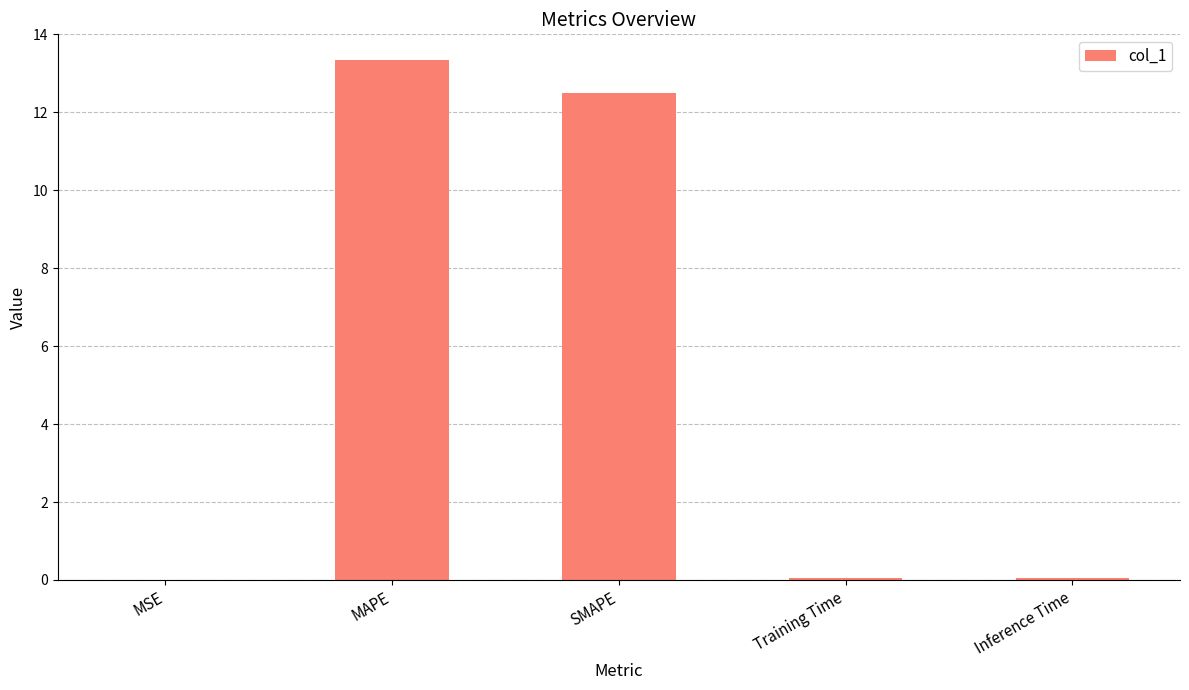

Does the chart contain stacked bars?

No